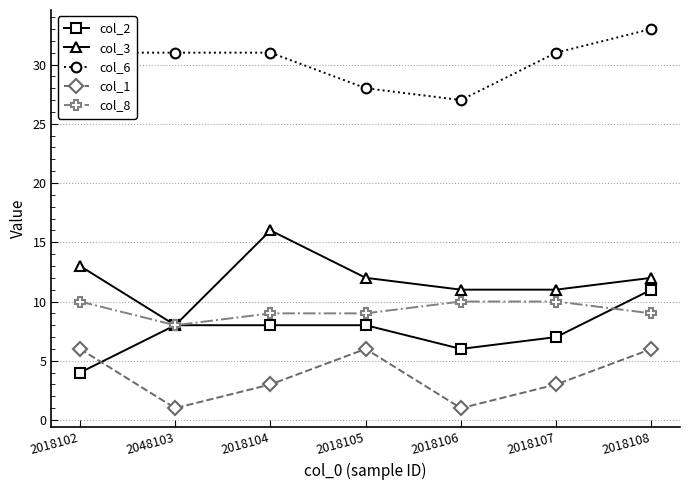

Is the value of col_3 at 2018105 greater than the value of col_8 at 2048103?

Yes